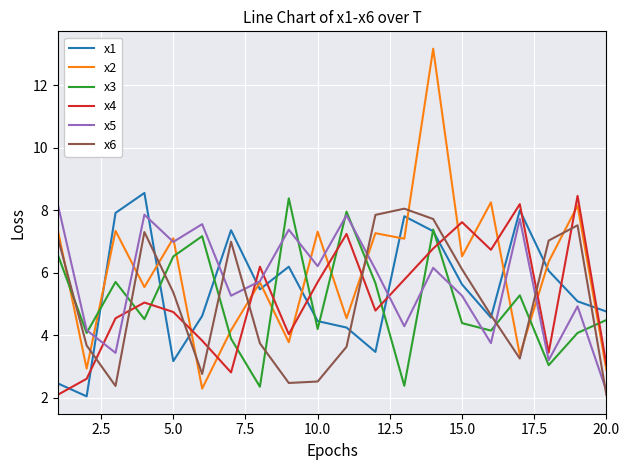

How many lines are shown in the chart?

6